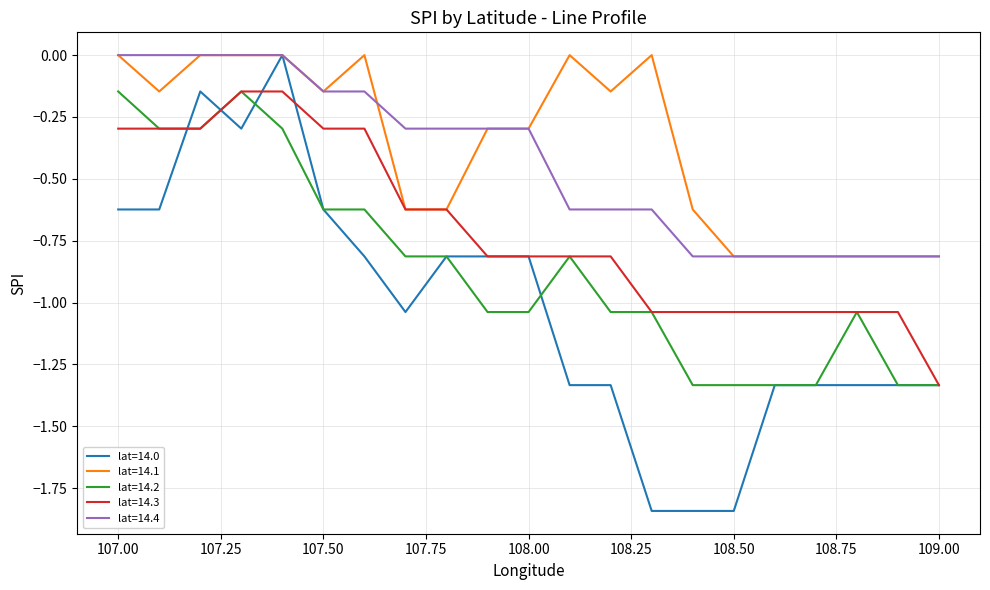

What is the average value of the lat=14.2 series?

-0.9